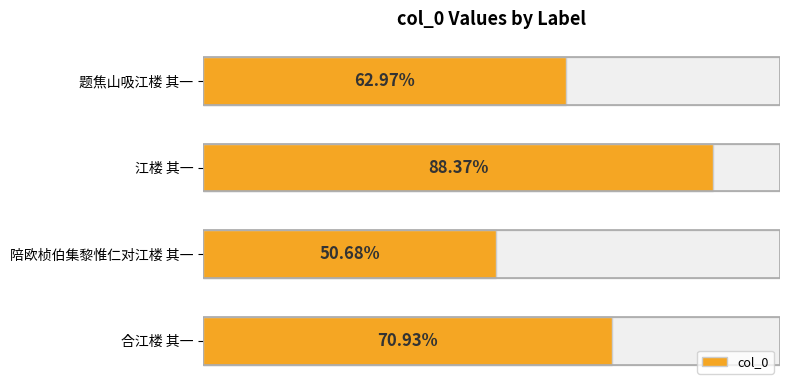

The value at 题焦山吸江楼 其一 is 1017315. True or false?

False